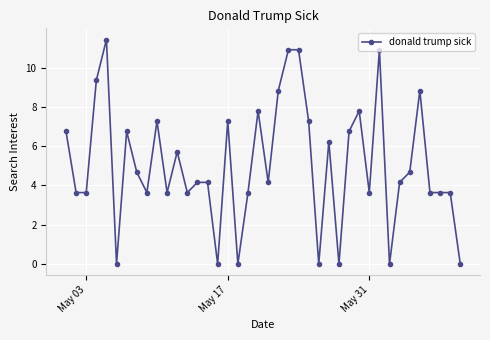

True or false: the data has more than 2 interior local peaks.

True